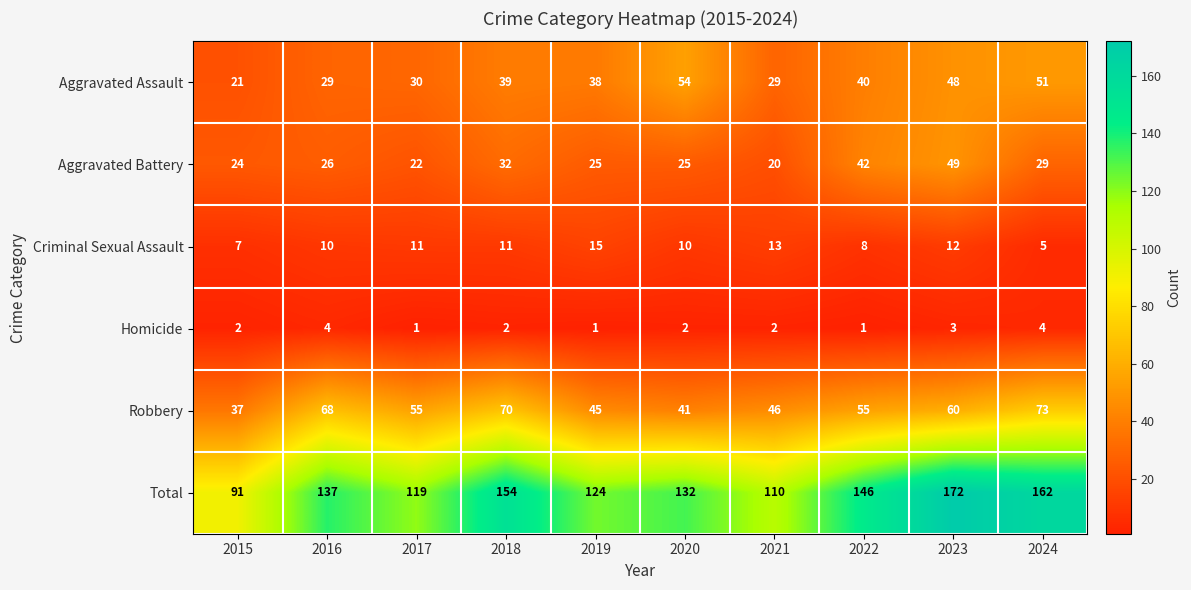

Which series has the widest spread of values?

Total